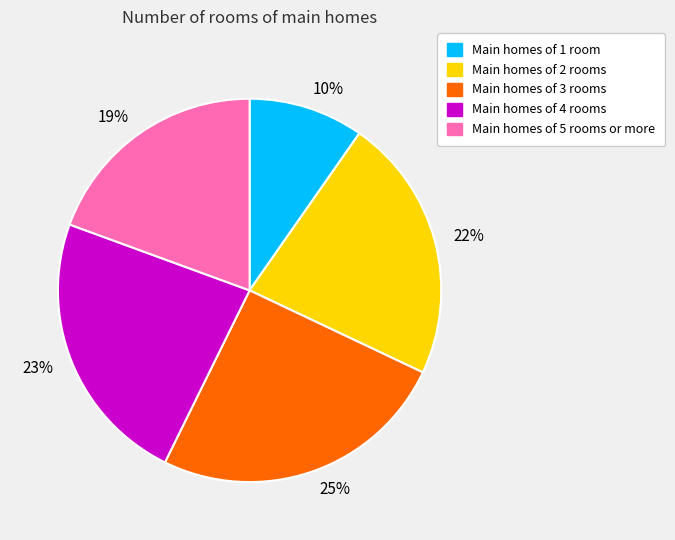

Count the number of slices in the pie.

5